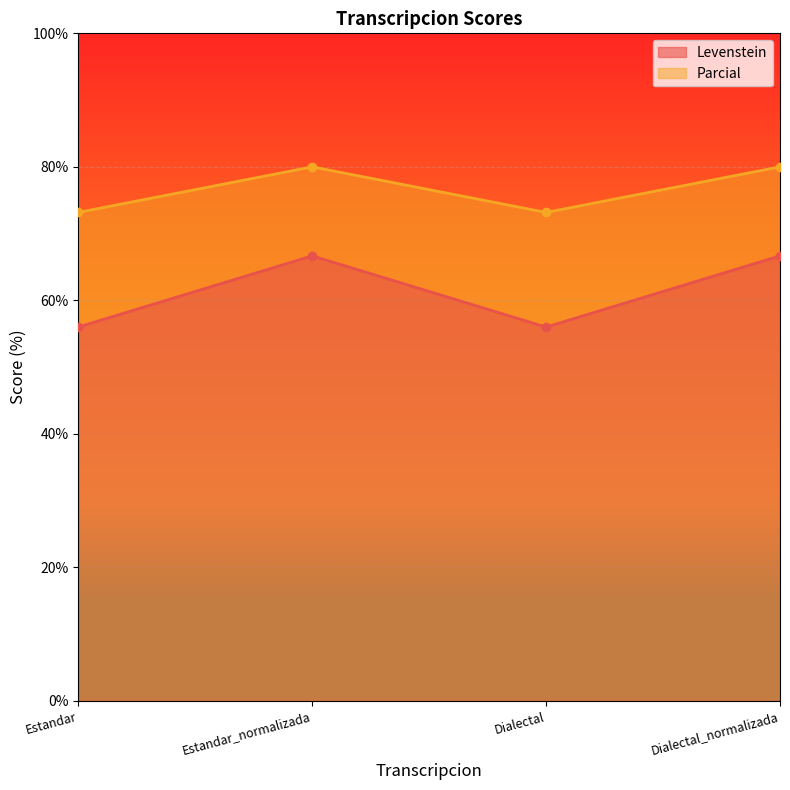

List the labels in order of Levenstein value, smallest first.

Estandar, Dialectal, Estandar_normalizada, Dialectal_normalizada